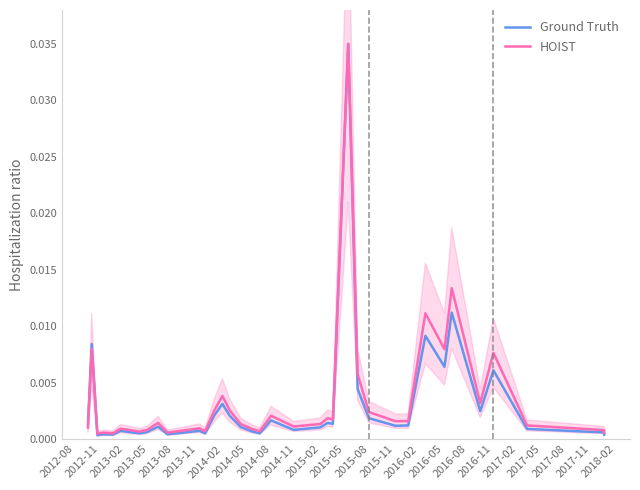

What is the label of the 14th point from the left?

2015-11